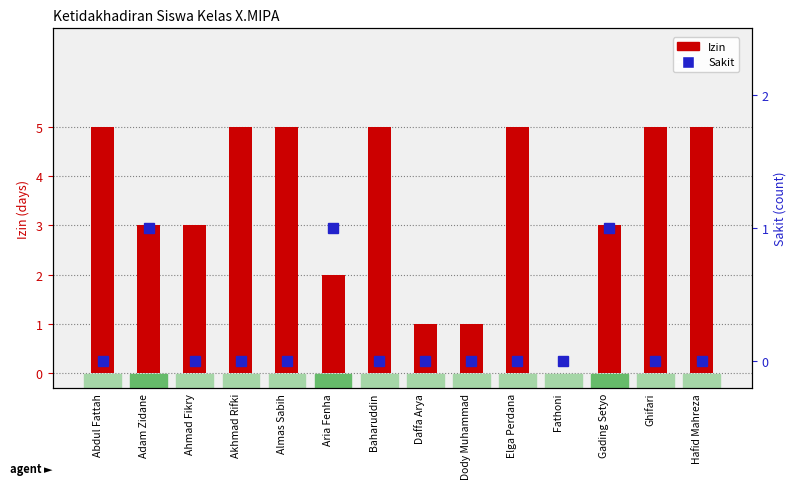

What is the highest value of the Sakit series?

1